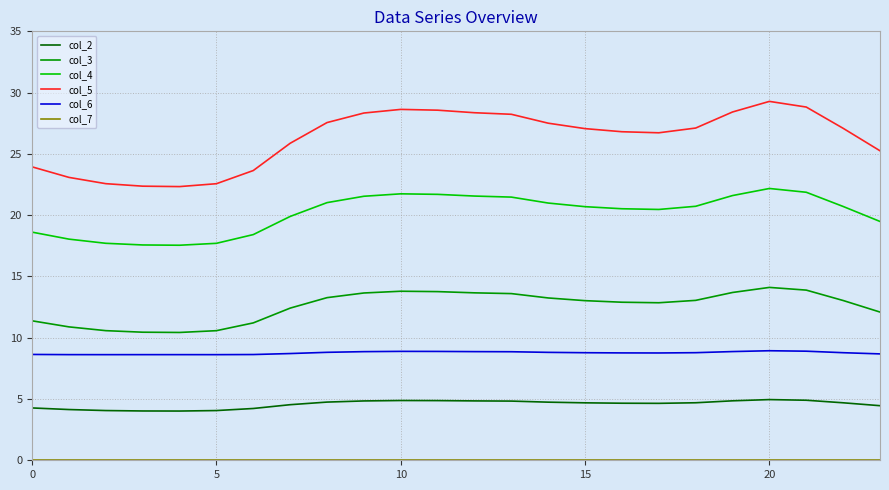

True or false: col_4 and col_2 cross at least once.

False